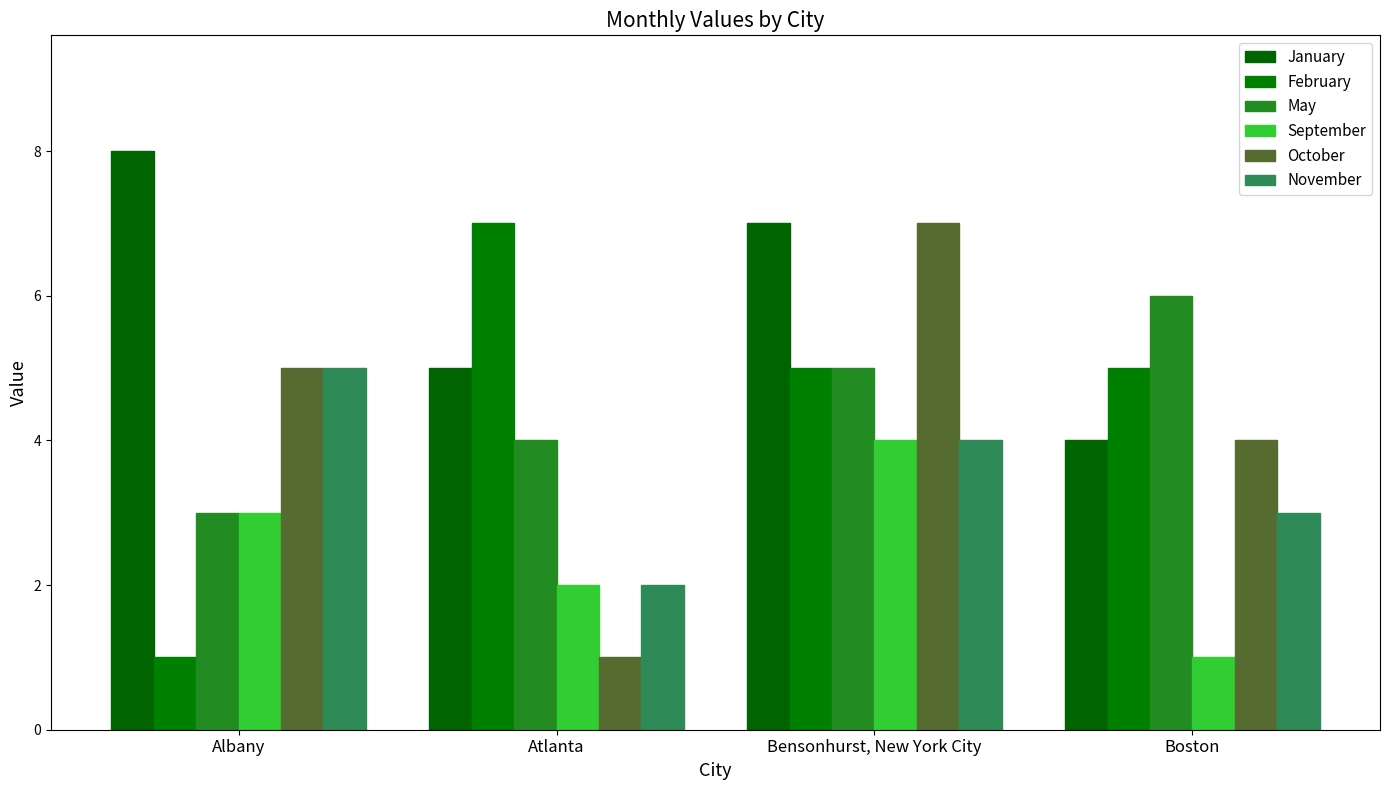

What is the label of the 1st bar from the right?

Boston